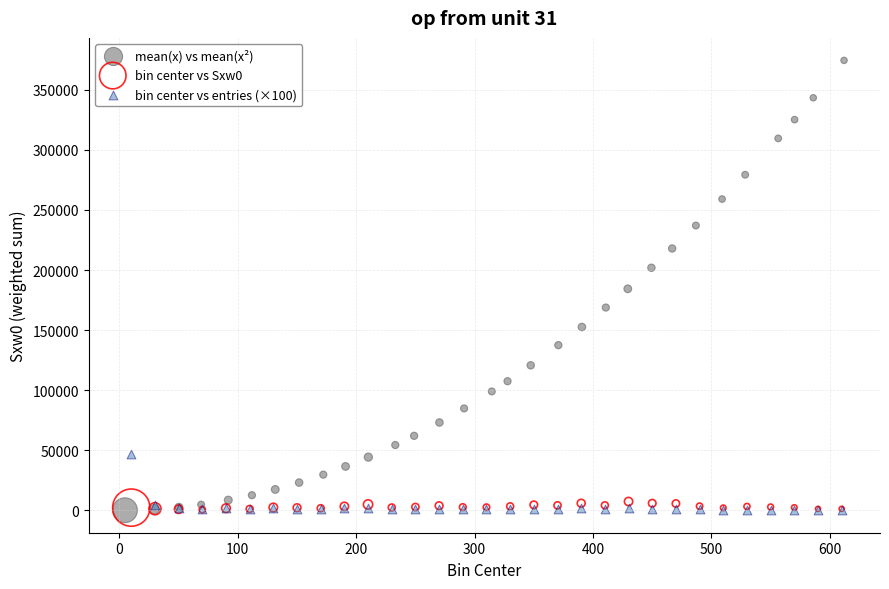

Which series contains the highest Y value?

mean(x) vs mean(x²)